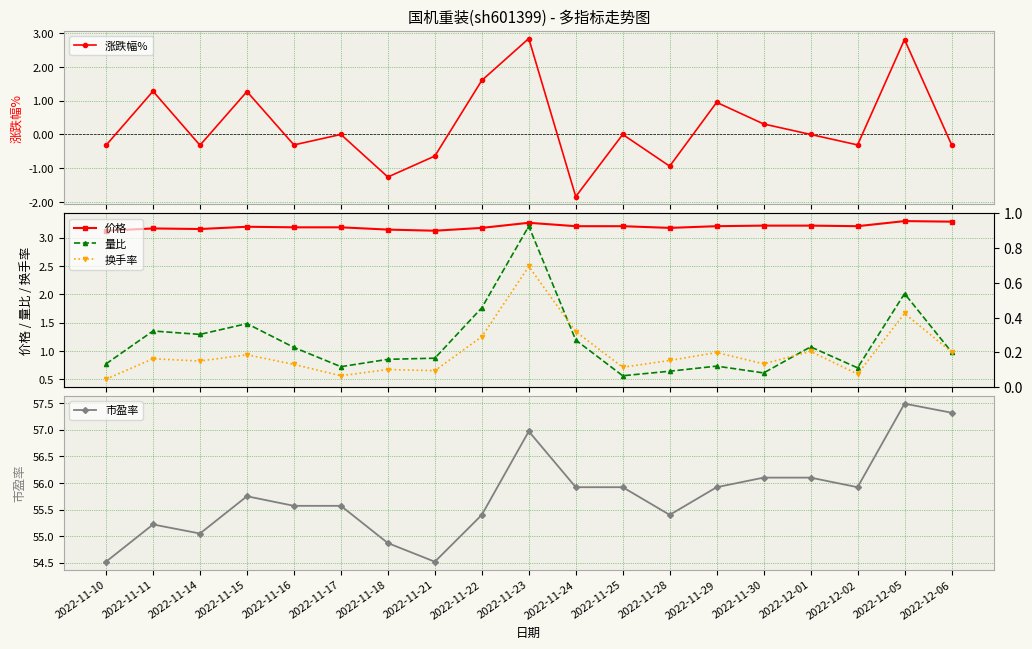

Where do 涨跌幅% and 量比 first cross each other?

2022-11-28 and 2022-11-29